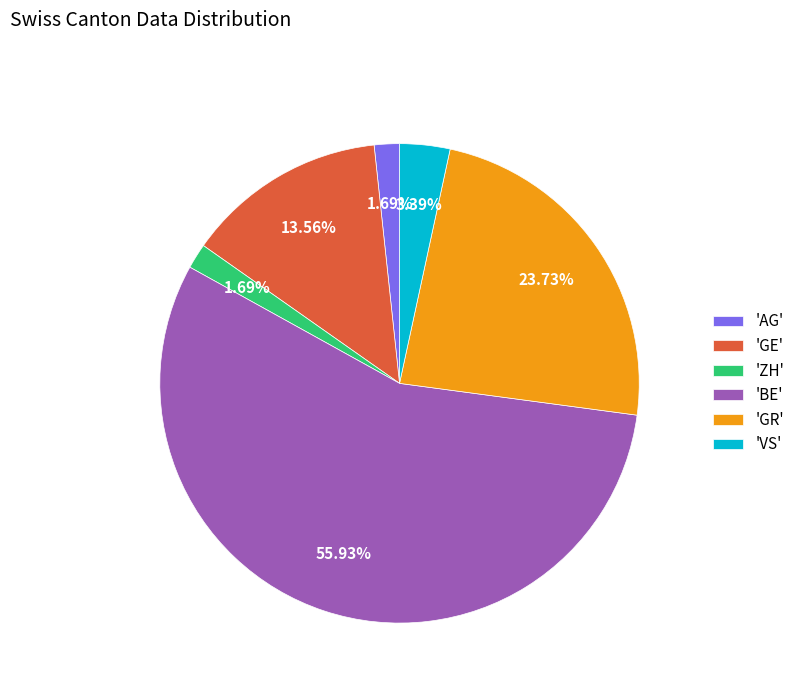

Combined, do 'AG' and 'VS' account for over 50%?

No